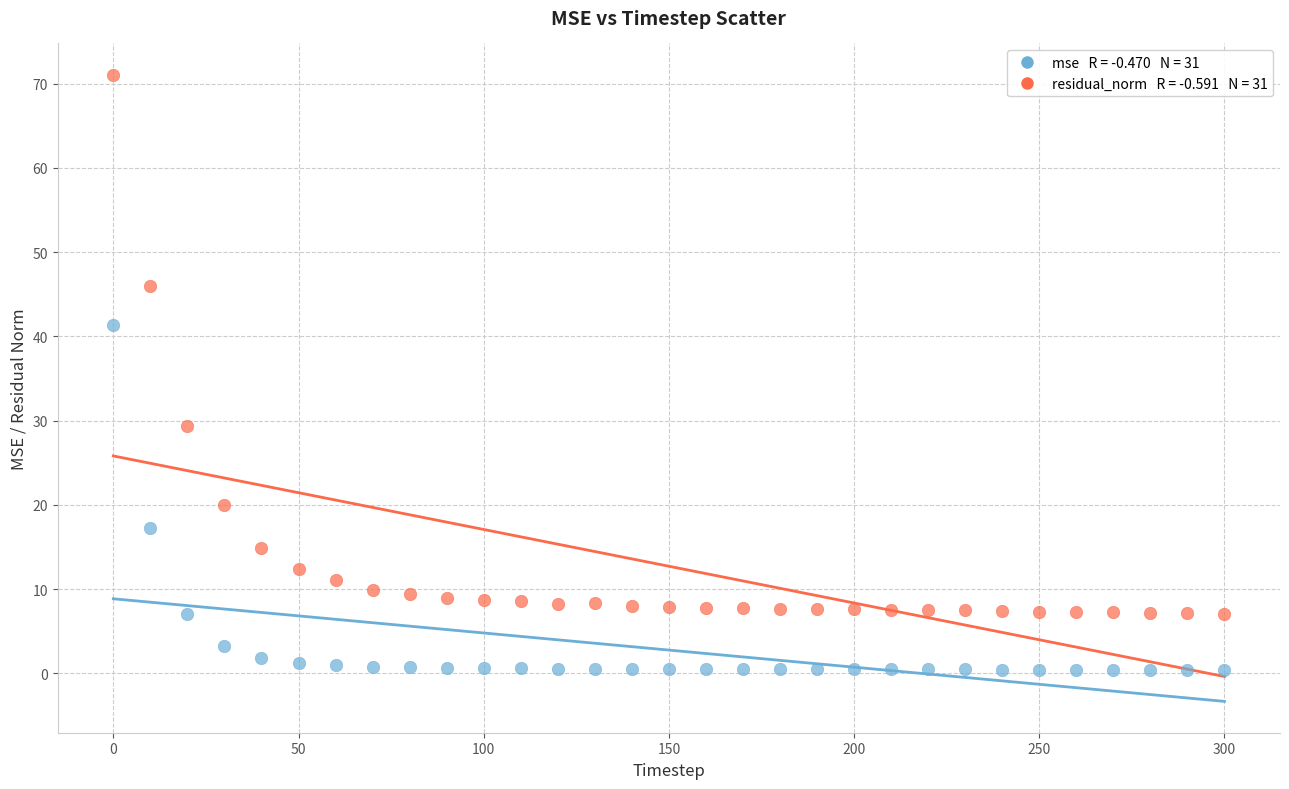

Across all data points, what is the range of Y values (max minus min)?

70.7